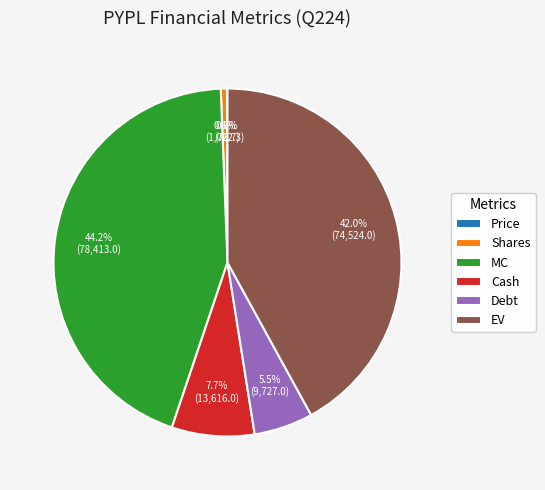

To the nearest percent, what percentage of the pie is MC?

44%